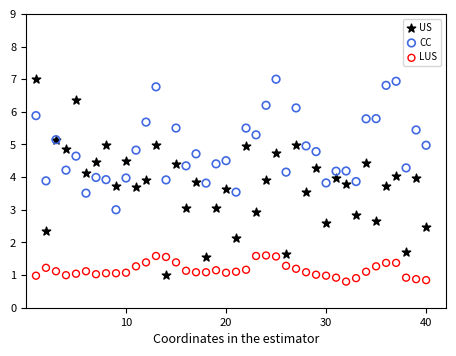

What is the X range (max minus min) for the scatter plot?

39.0